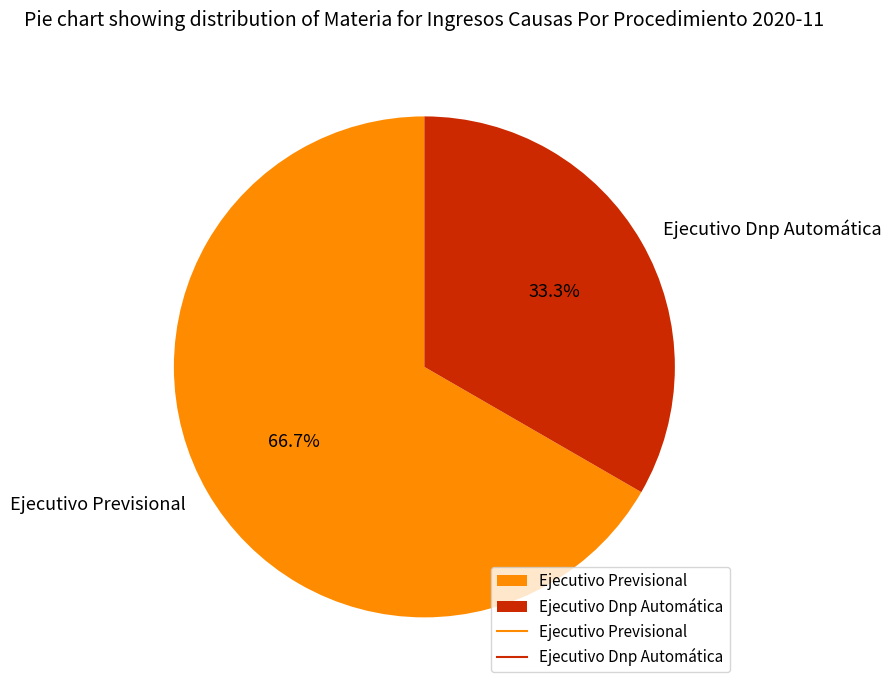

What is the total percentage of Ejecutivo Dnp Automática and Ejecutivo Previsional?

100.0%